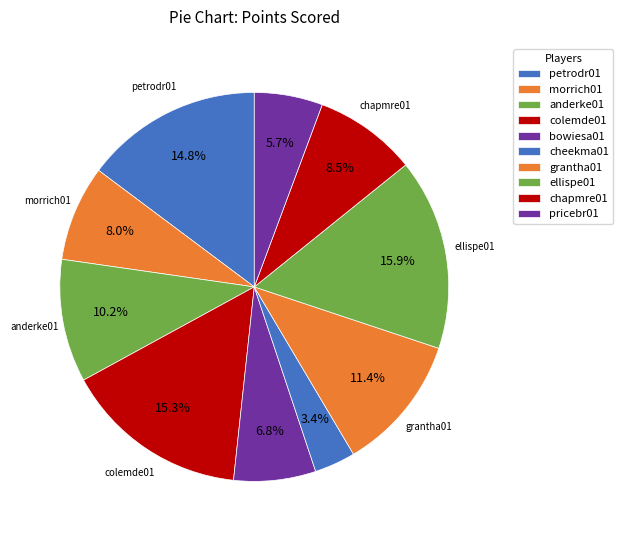

How many segments does this pie chart have?

10